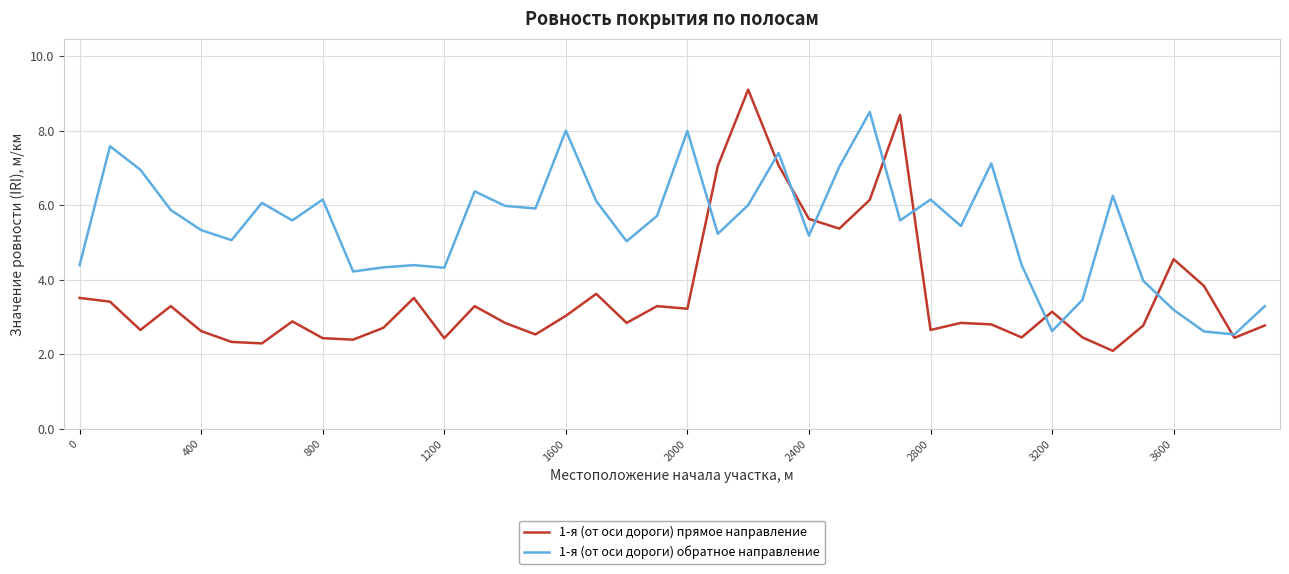

How many times do 1-я (от оси дороги) обратное направление and 1-я (от оси дороги) прямое направление cross each other?

10